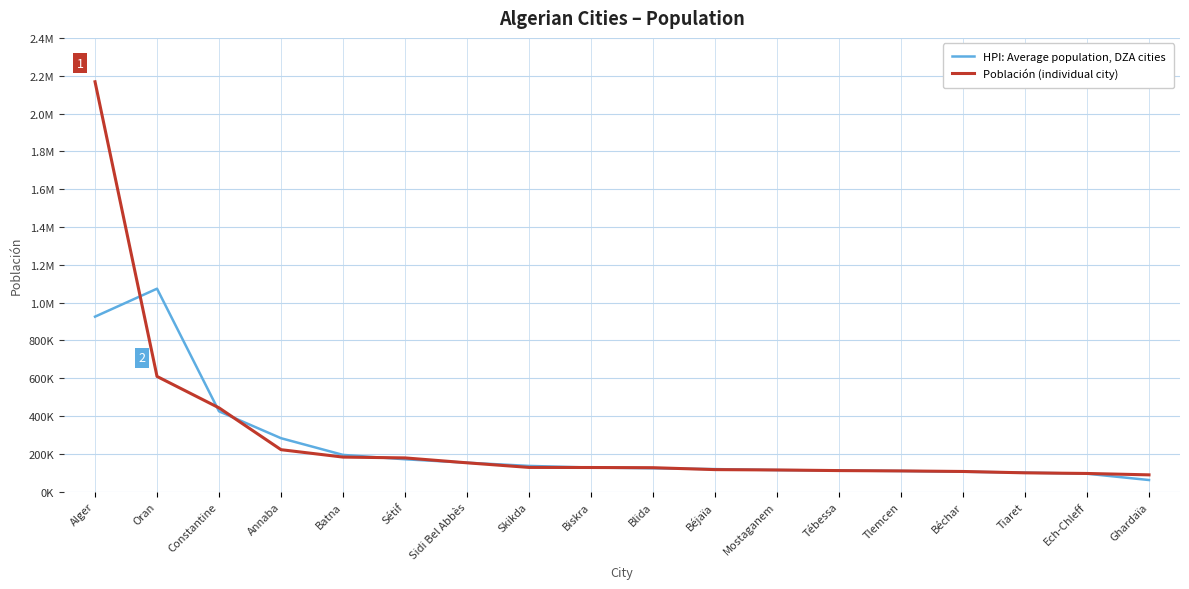

How many intersections are there between HPI: Average population, DZA cities and Población (individual city)?

12